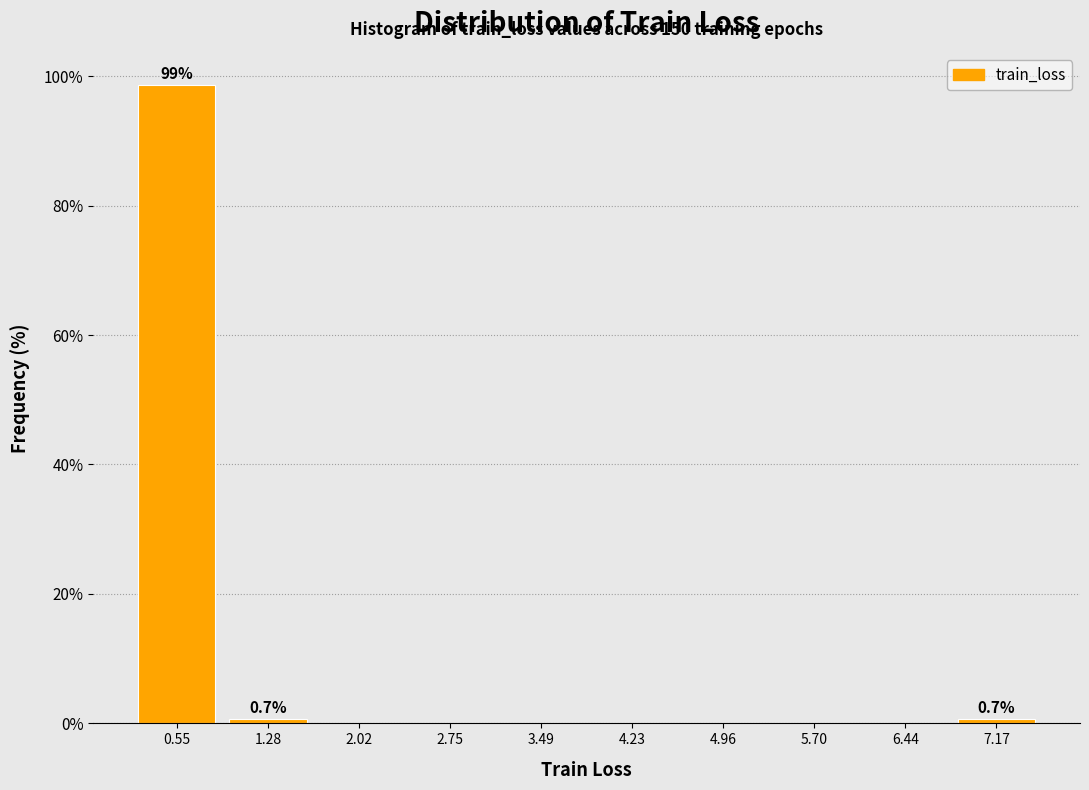

Which range on the x-axis has the tallest bar?

0.2 to 0.9